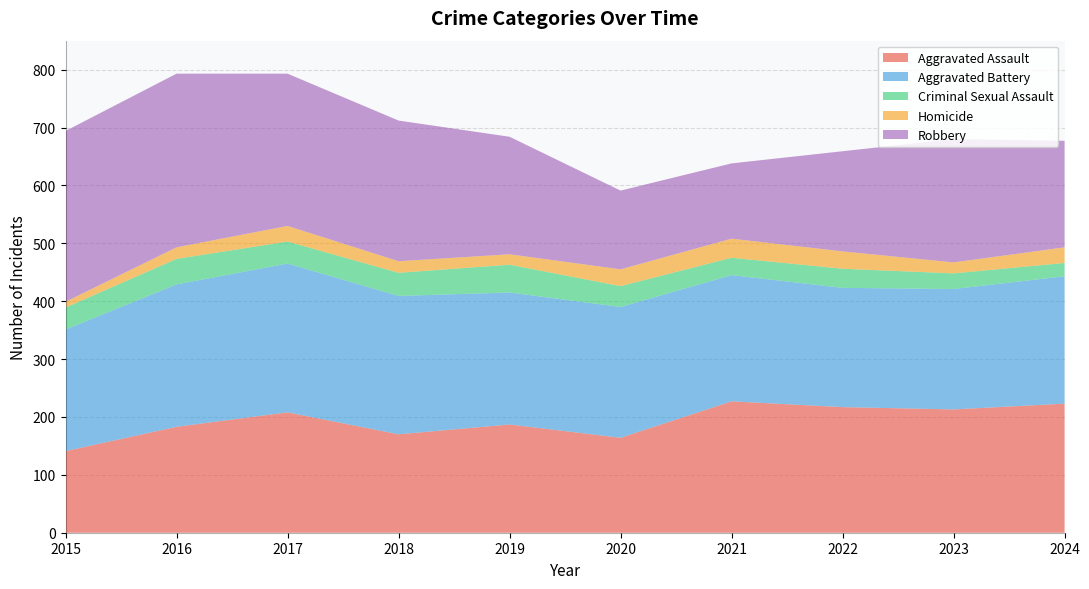

Reading left to right, transcribe all the data shown in this chart.

Aggravated Assault: 141	183	208	170	187	164	227	217	213	223
Aggravated Battery: 210	246	257	239	228	226	218	206	208	220
Criminal Sexual Assault: 38	44	38	40	48	36	30	33	27	23
Homicide: 10	20	27	20	18	29	33	30	19	27
Robbery: 295	300	263	243	203	136	130	173	213	184